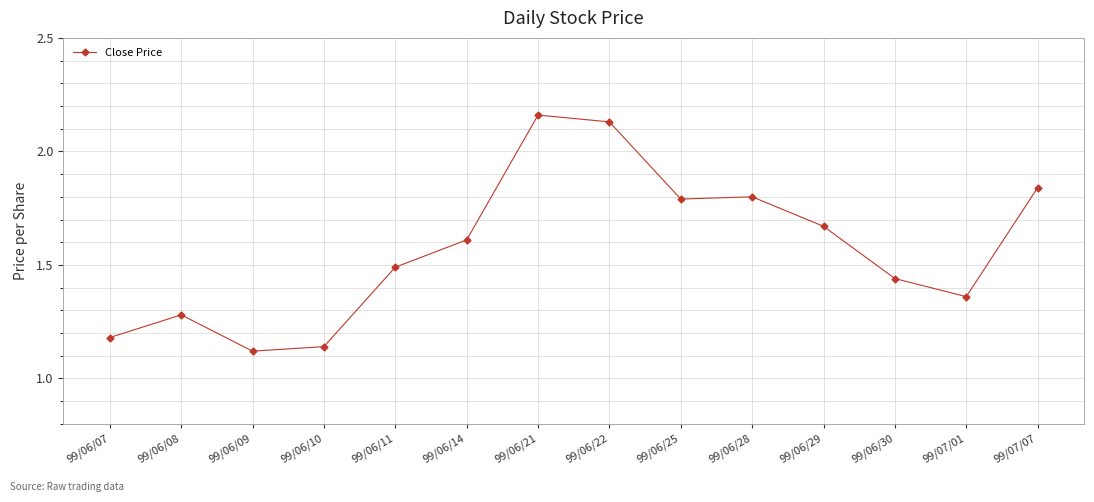

Which has a higher value, 99/06/25 or 99/06/29?

99/06/25